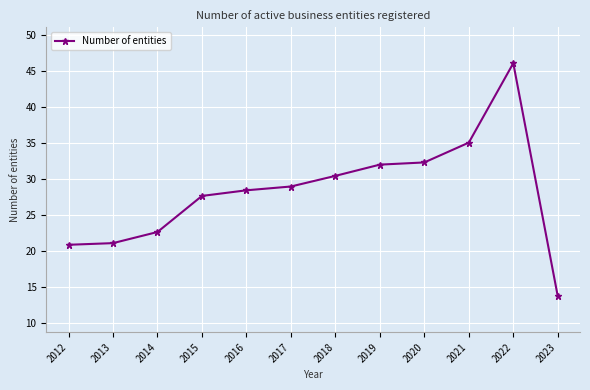

Where is the data nearest to the value 29?

2017